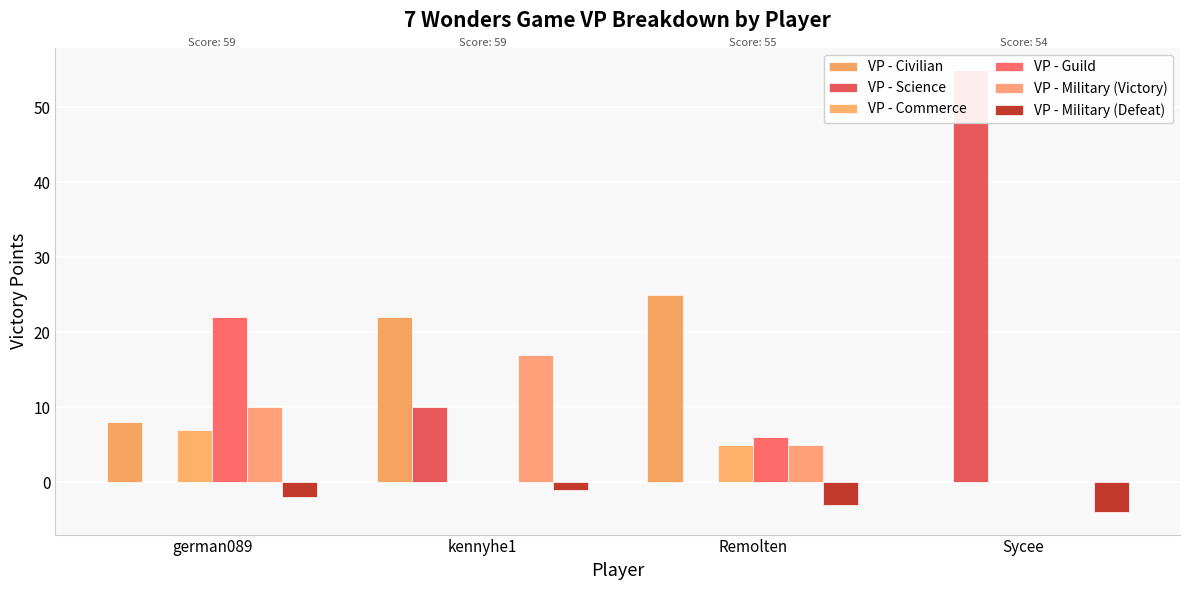

At which category is the sum across all series the highest?

Sycee